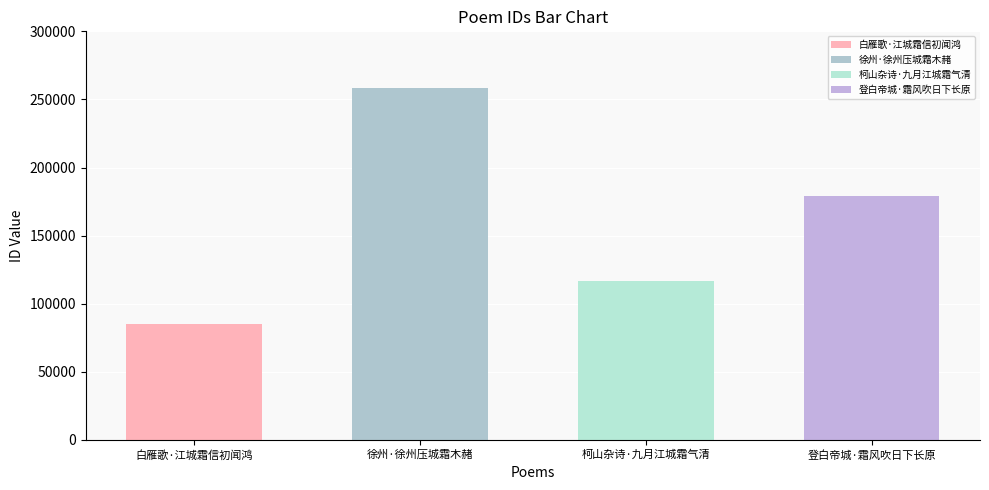

At which label does the data first exceed 178907?

徐州·徐州压城霜木赭